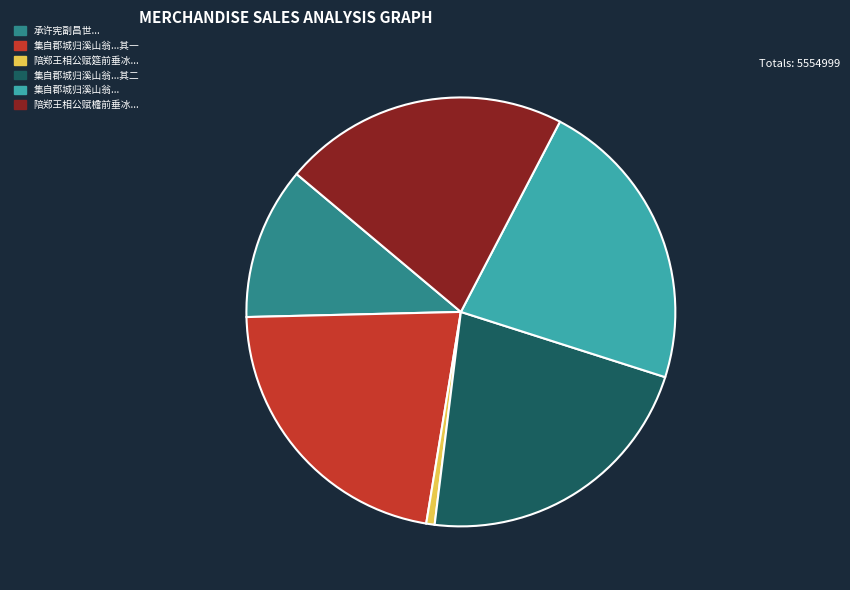

How many segments does this pie chart have?

6